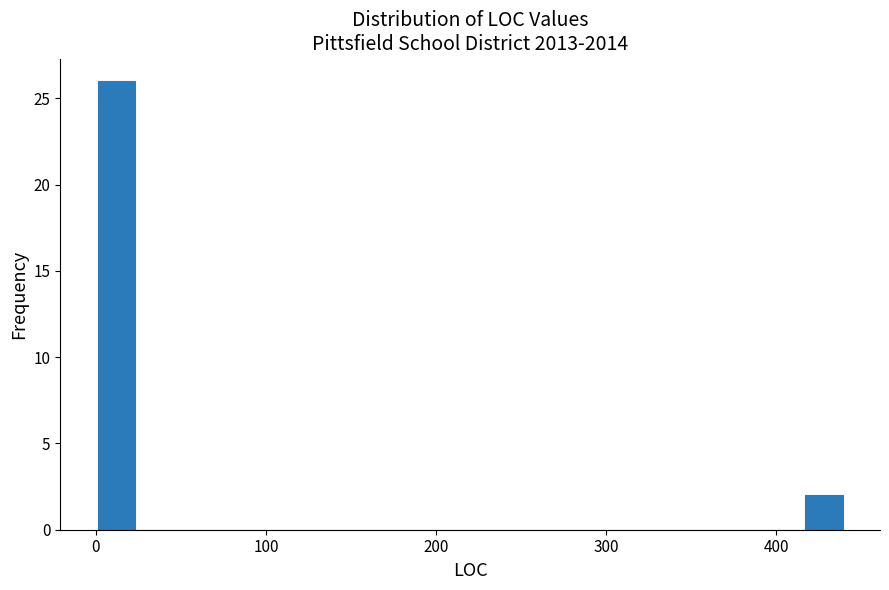

Around what value on the x-axis is the tallest bar? Give the approximate position of its centre, as read against the axis.

10